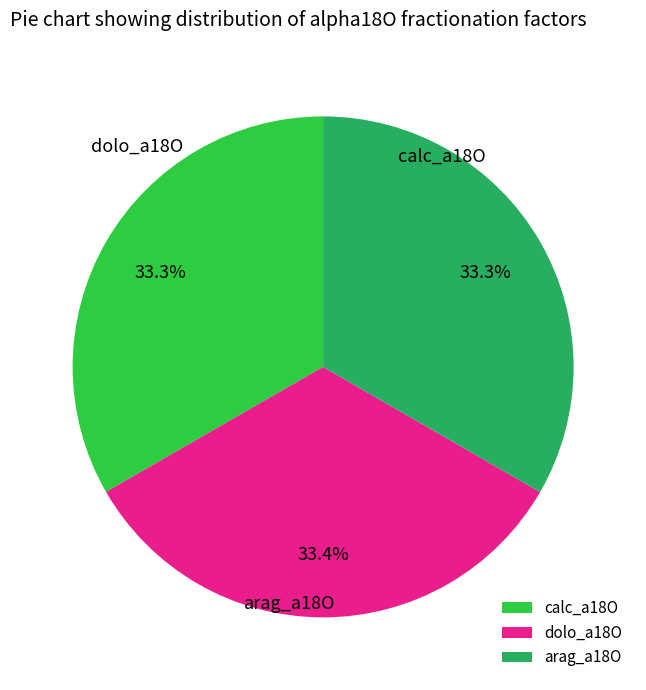

To the nearest percent, what portion does calc_a18O represent?

33%